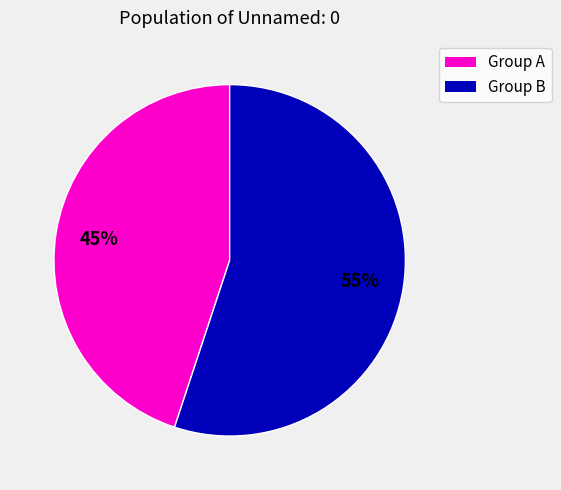

To the nearest percent, what is the difference between the largest and smallest slice percentages?

10%